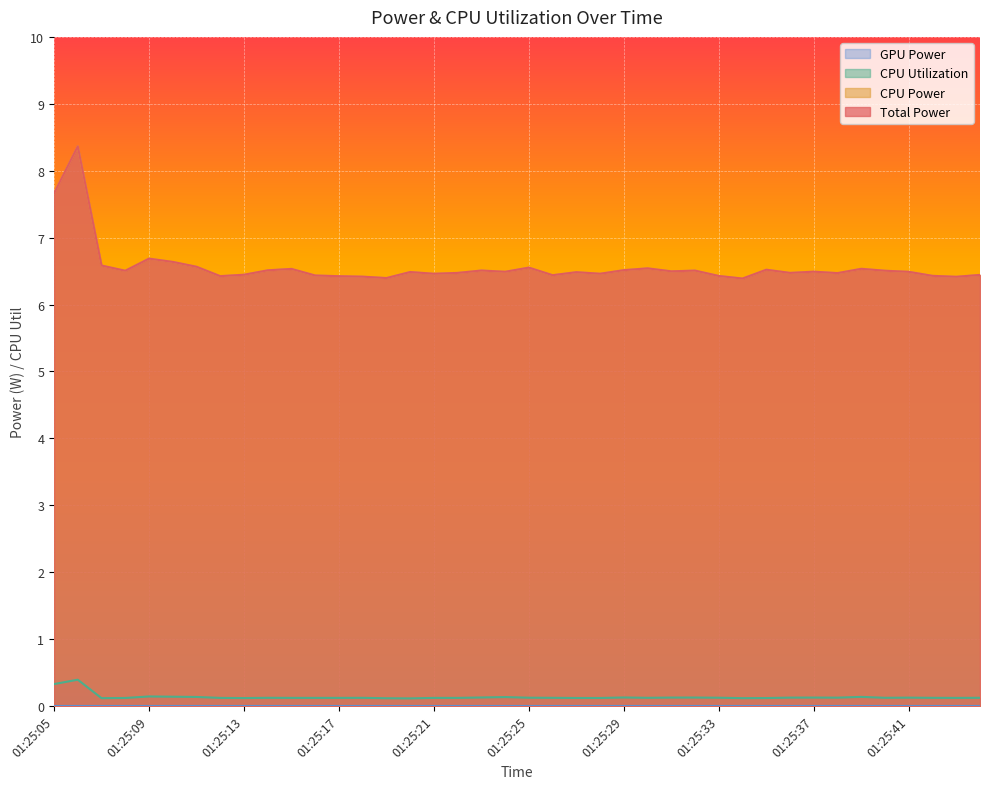

The Total Power series shows 10.1 at 01:25:31. True or false?

False